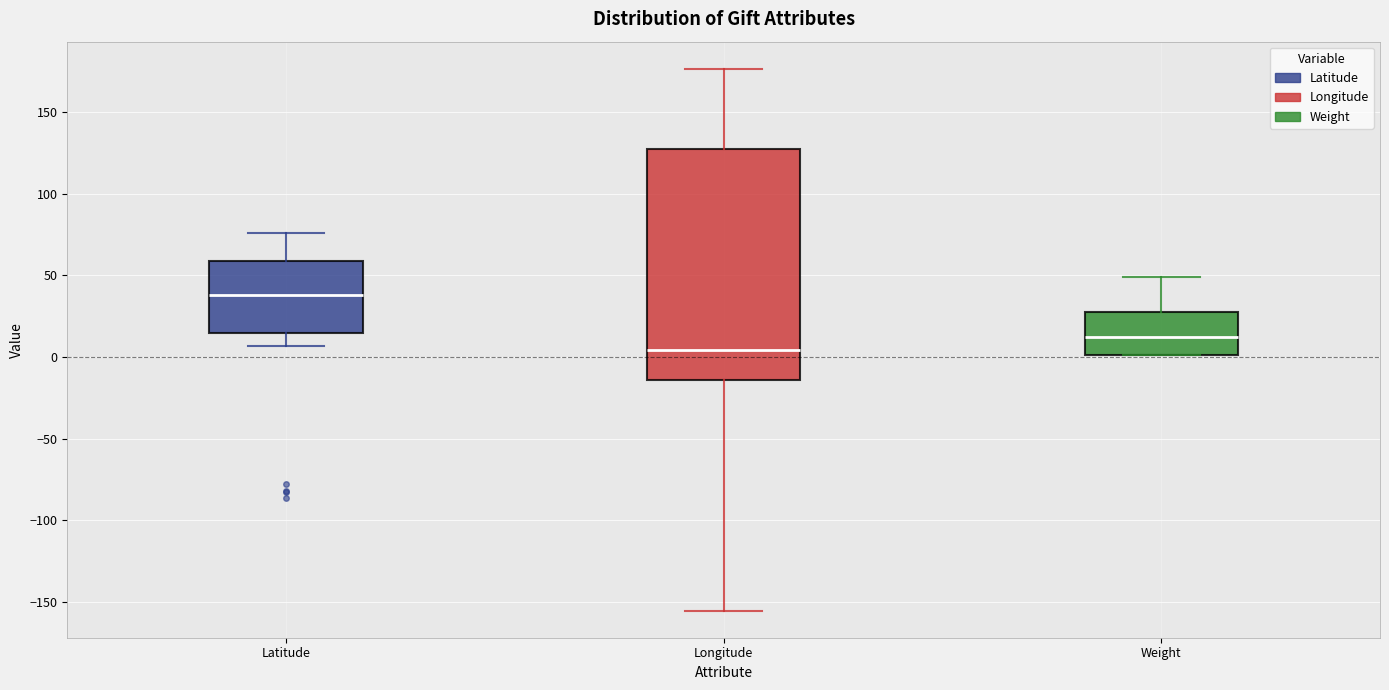

Where does the lower whisker of the box for Latitude end on the y-axis? The values are not printed on the chart, so give them approximately, as read against the axis.

5